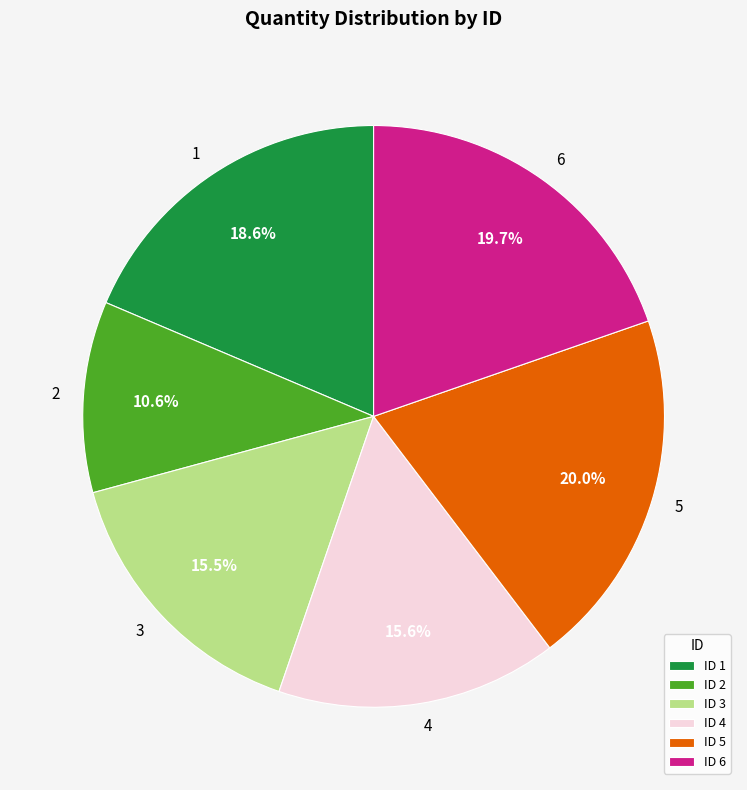

Which has a higher value, 2 or 6?

6